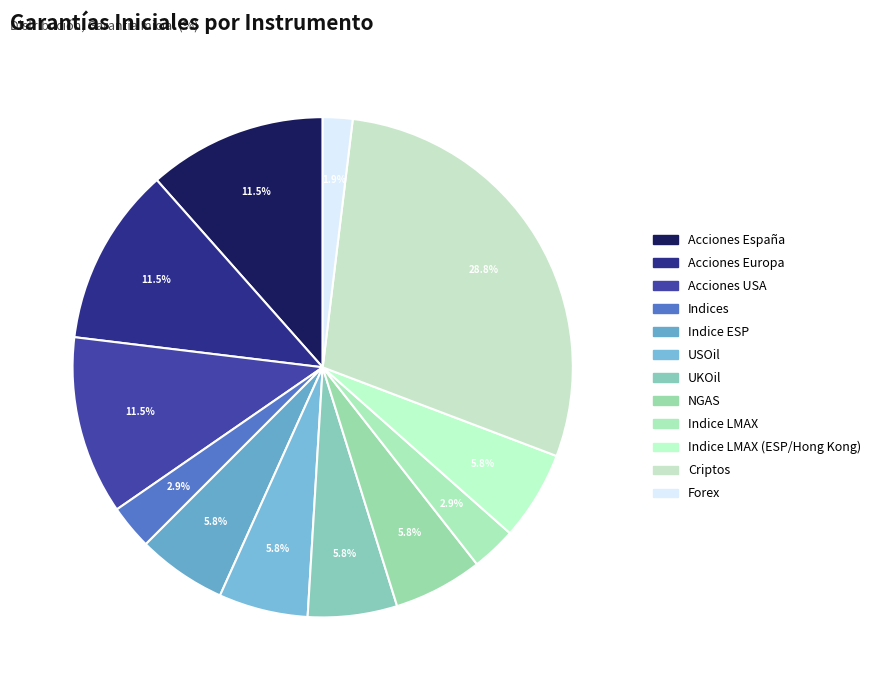

Which slice is the largest?

Criptos